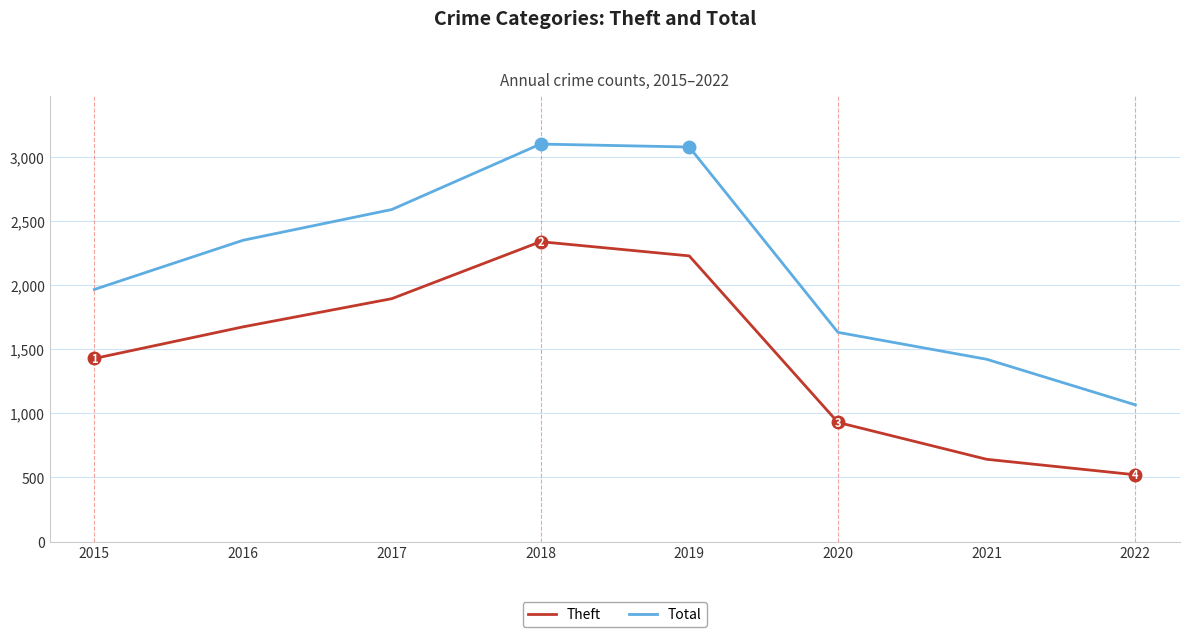

How many lines are shown in the chart?

2